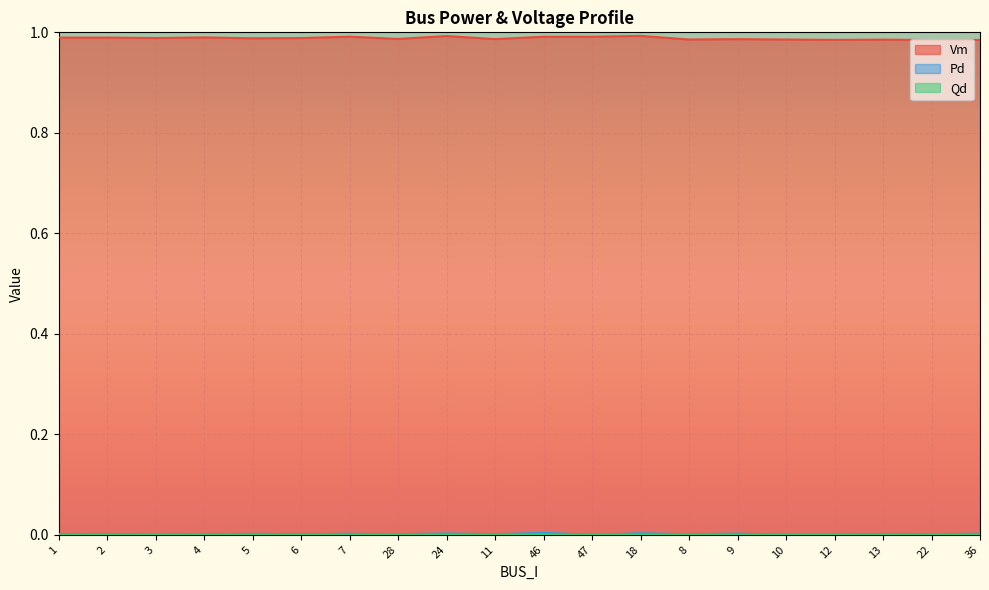

What are all the series names shown in the legend?

Vm, Pd, Qd